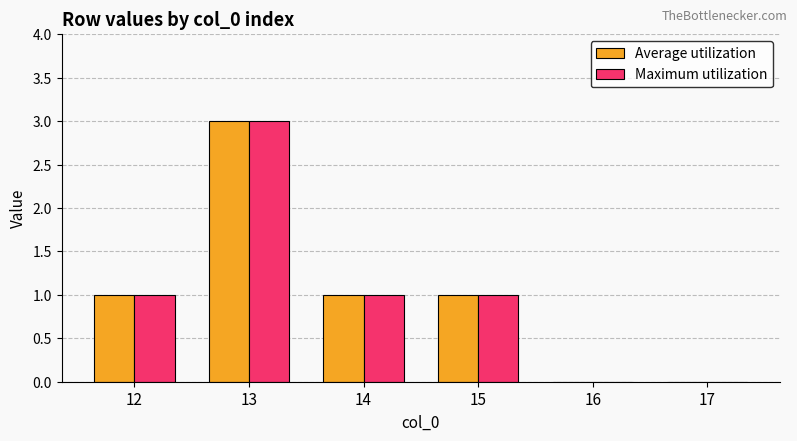

What is the sum of all Maximum utilization values?

6